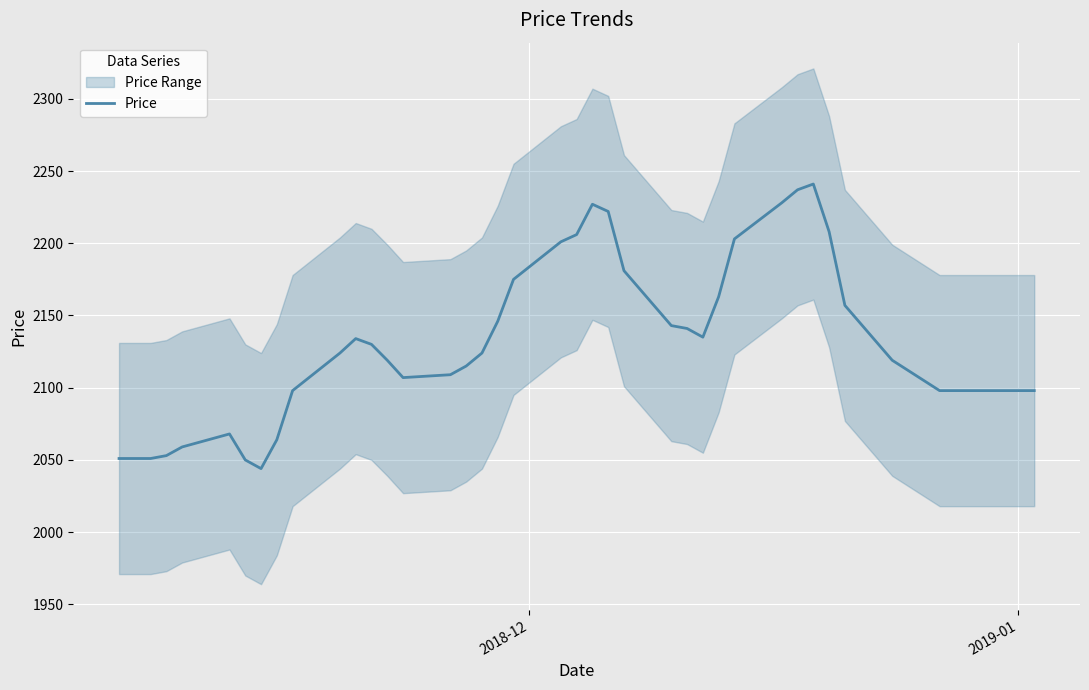

What is the maximum value for Price?

2241